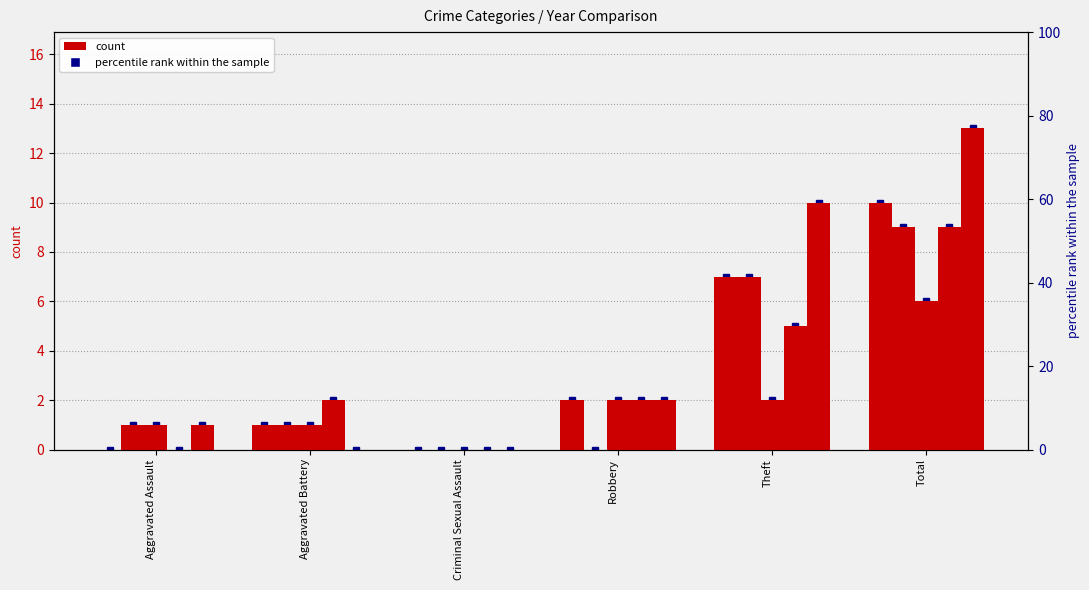

Does the chart contain stacked bars?

No